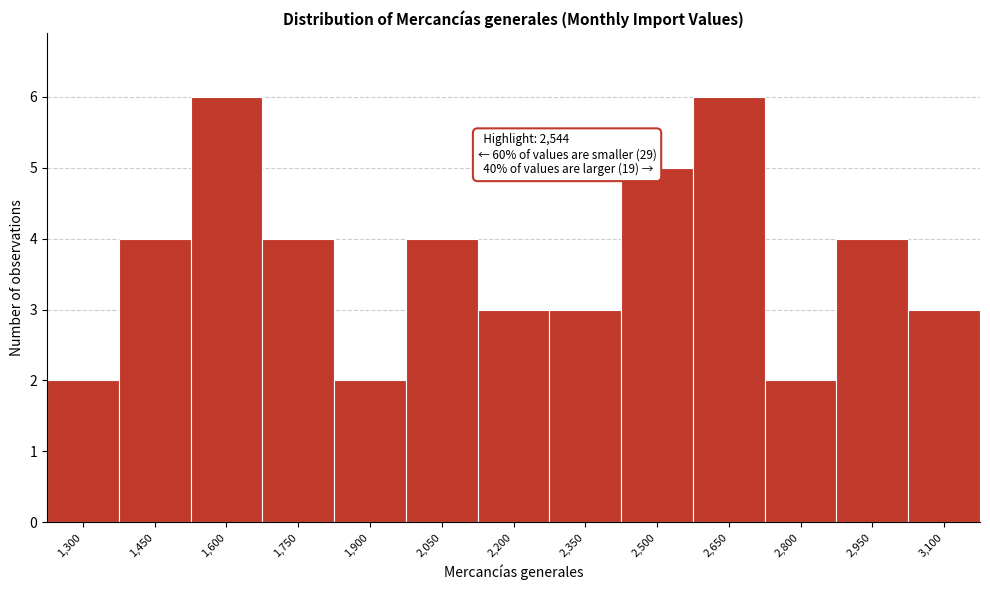

Reading right to left, list all the values displayed in this chart.

3,100=3	2,950=4	2,800=2	2,650=6	2,500=5	2,350=3	2,200=3	2,050=4	1,900=2	1,750=4	1,600=6	1,450=4	1,300=2